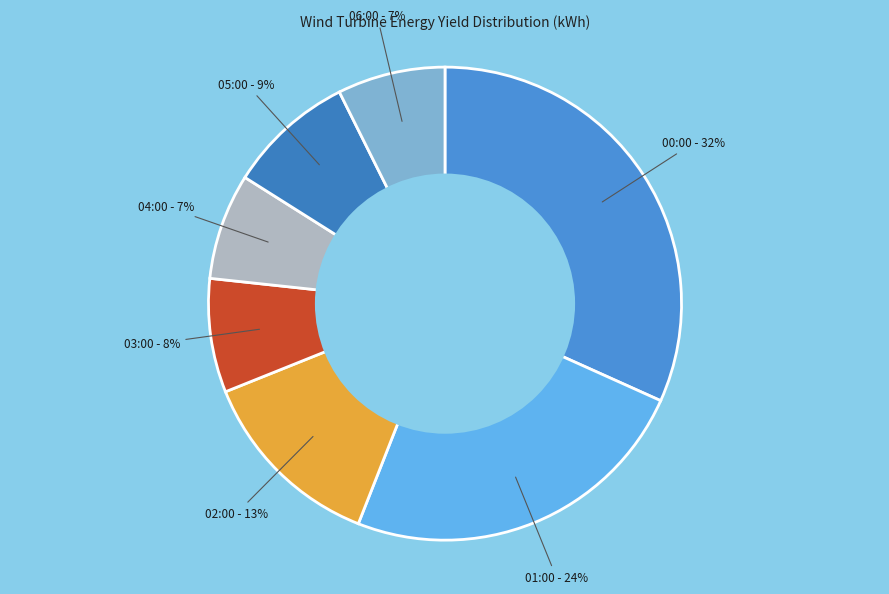

To the nearest percent, what percentage of the pie is 06:00?

7%